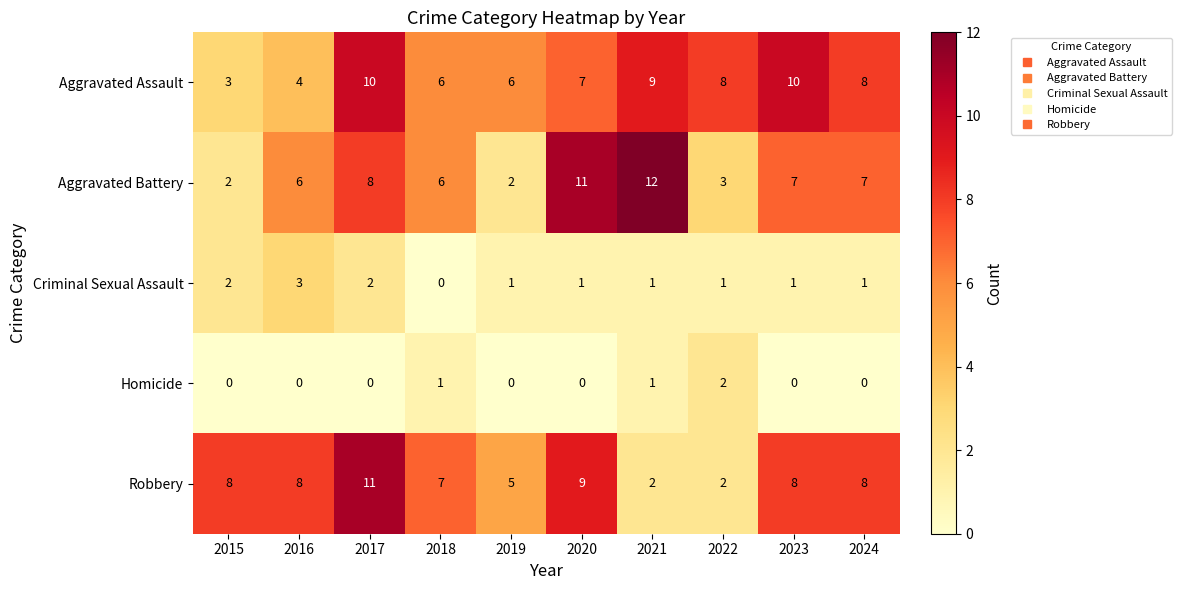

At which category is the sum across all series the highest?

2017